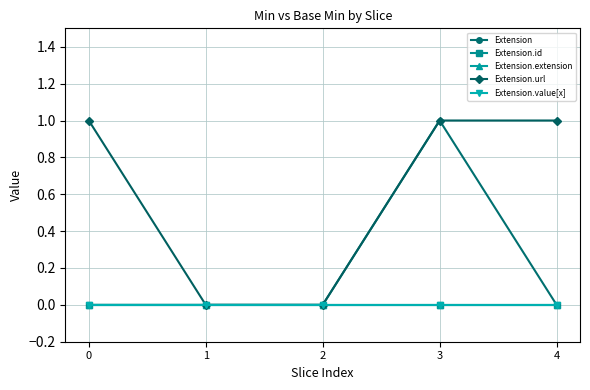

How many lines are shown in the chart?

5